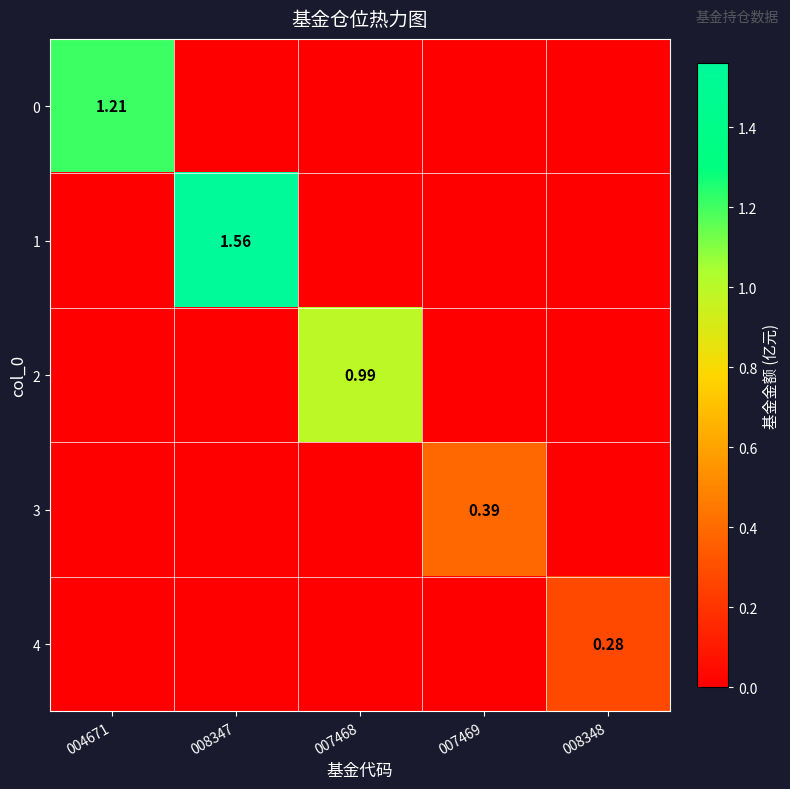

Which series has the largest total across all categories?

1